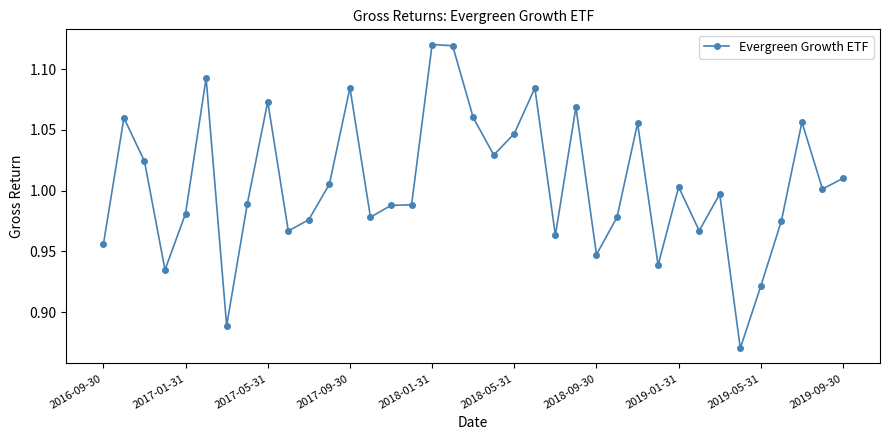

True or false: there are more than 0 points higher than both neighbors.

True